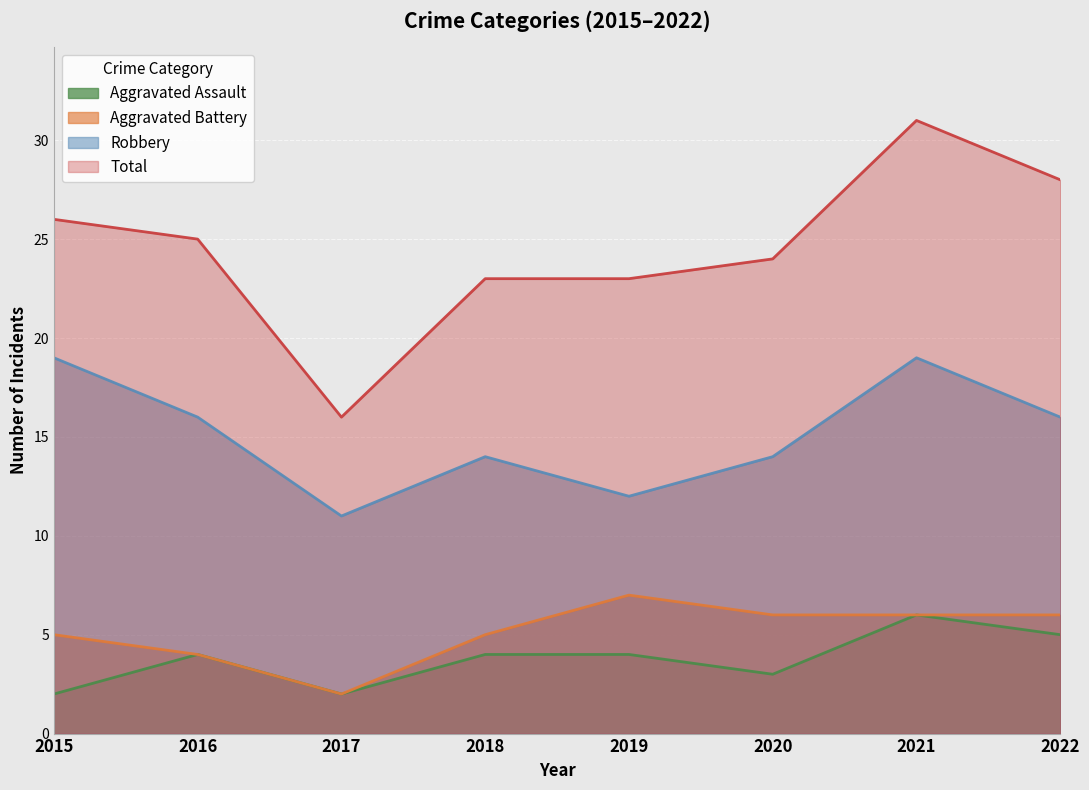

What is the value of the Aggravated Assault point at the 2nd from the left?

4